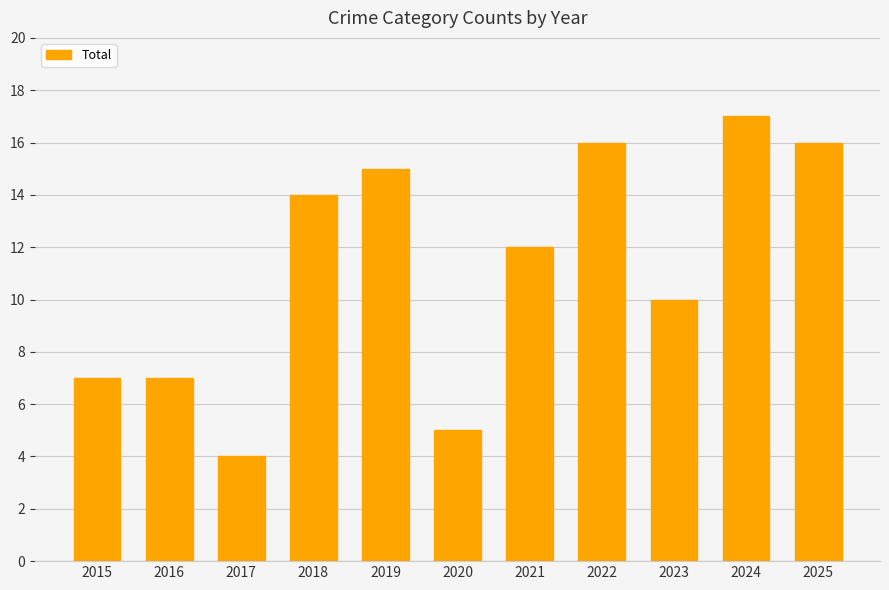

The value at 2024 is 9. True or false?

False